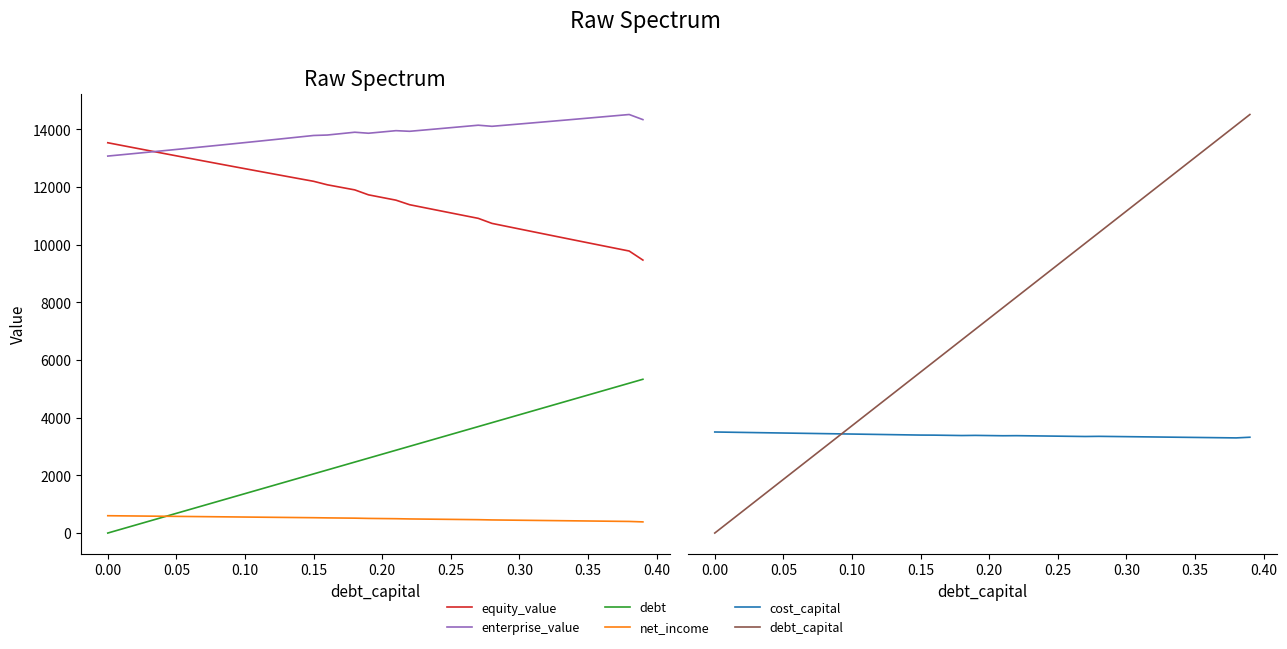

Which series has the widest spread of values?

debt